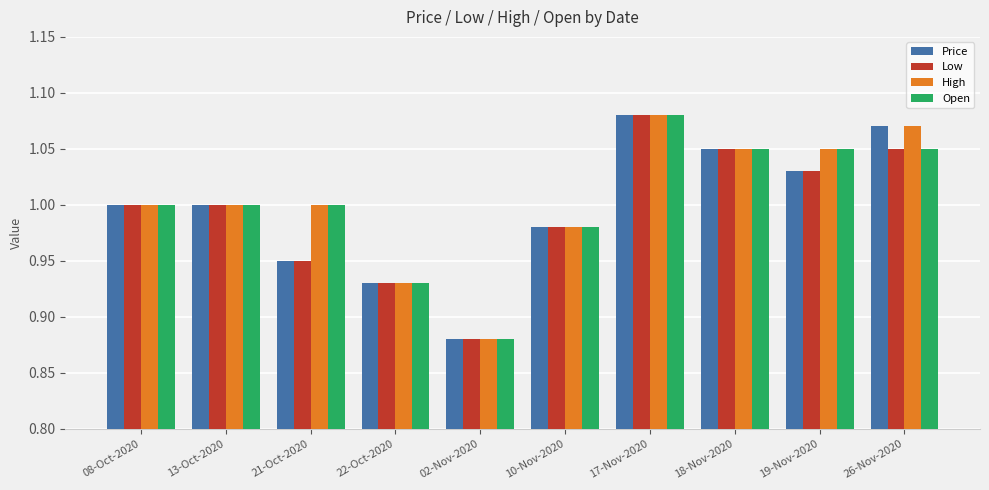

Which label corresponds to the smallest value in the chart?

02-Nov-2020